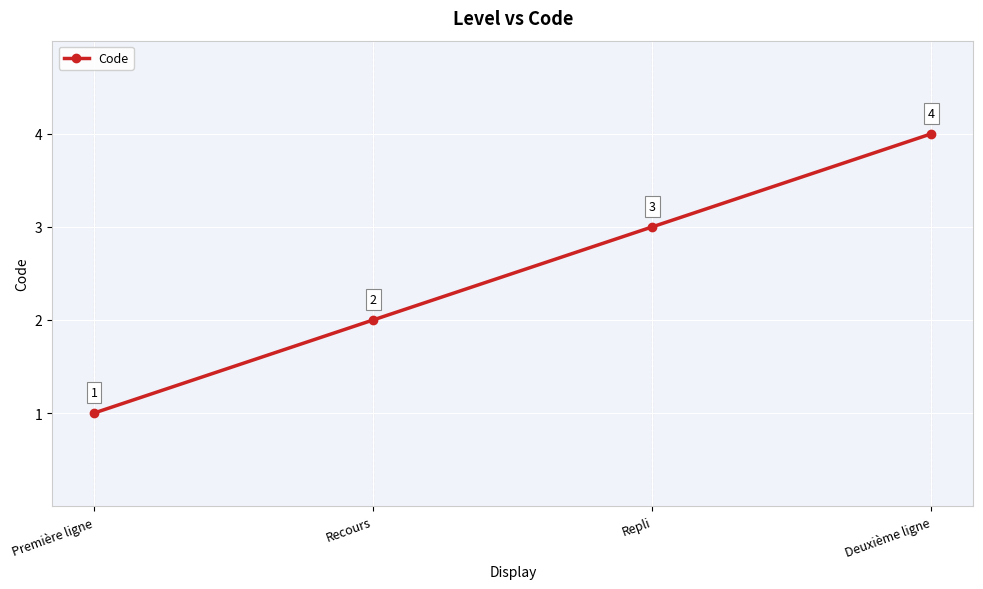

Read the value at Recours.

2